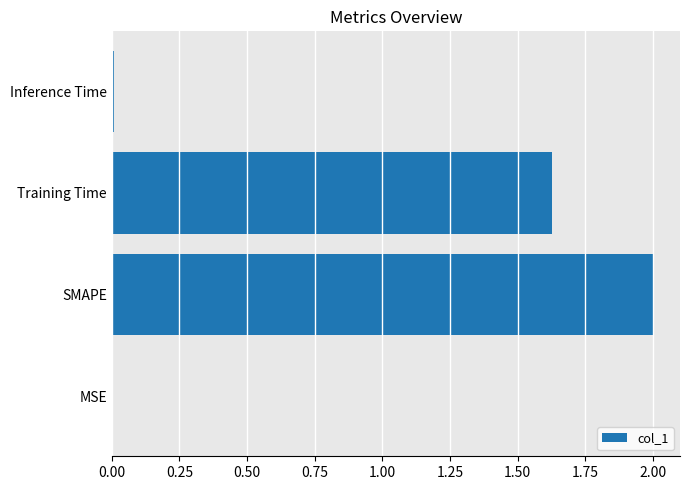

Is it true that the value at Training Time is 2.3?

False